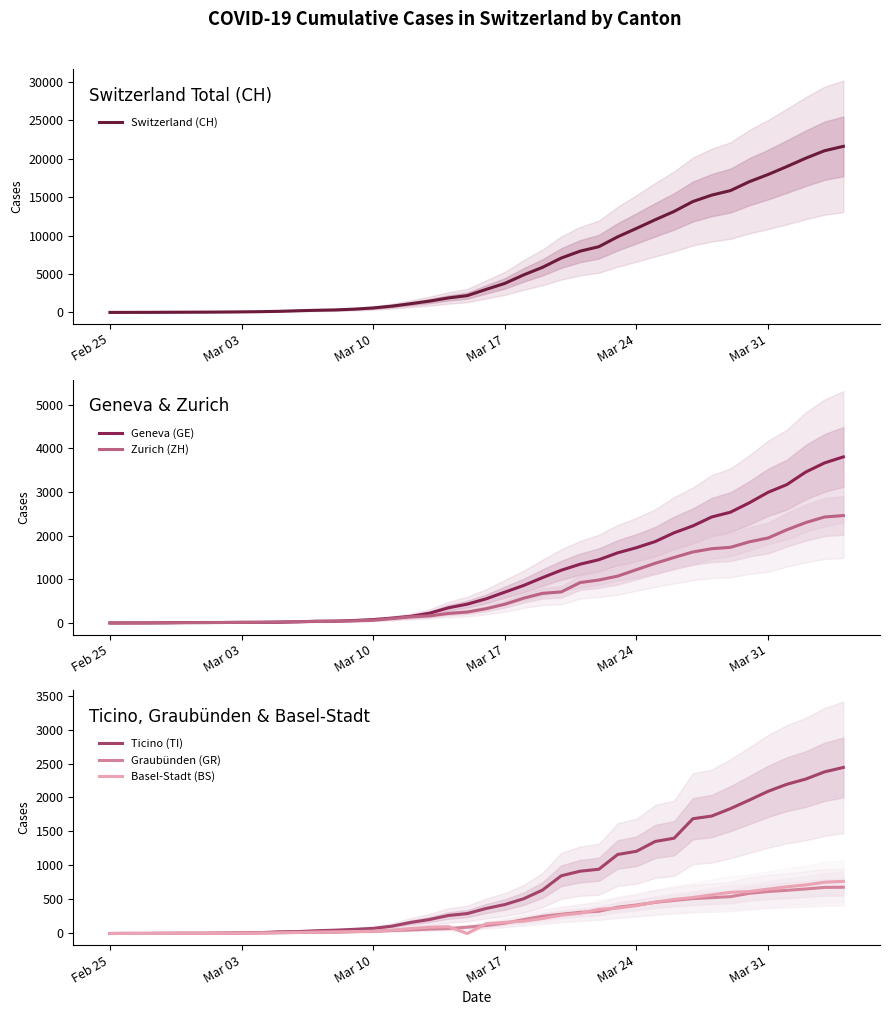

The value of Ticino (TI) at Feb 25 is -1353. True or false?

False